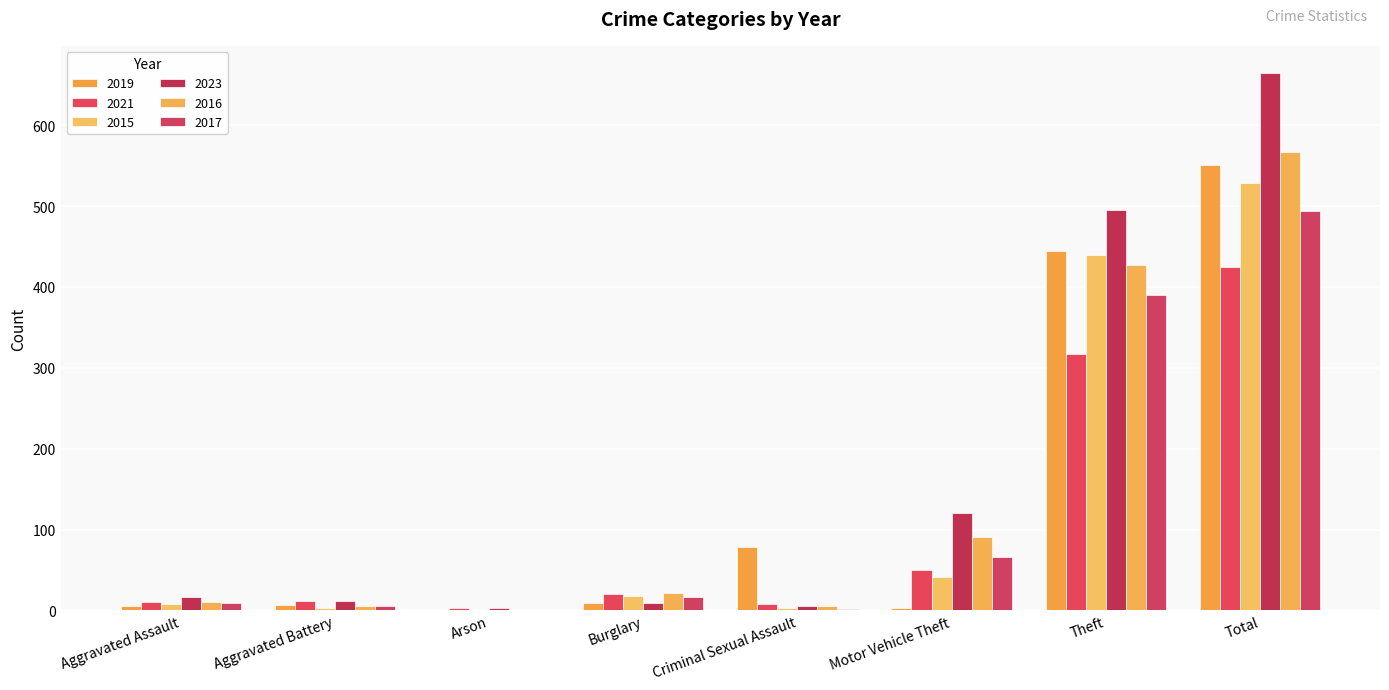

What are all the series names shown in the legend?

2019, 2021, 2015, 2023, 2016, 2017